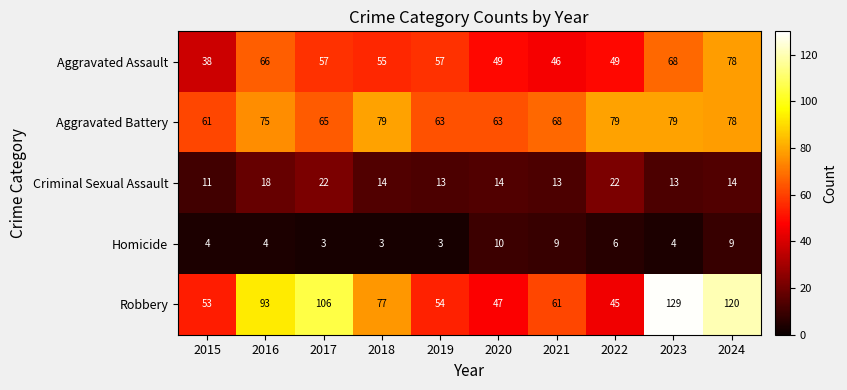

What is the sum of the Criminal Sexual Assault values at 2015 and 2020?

25